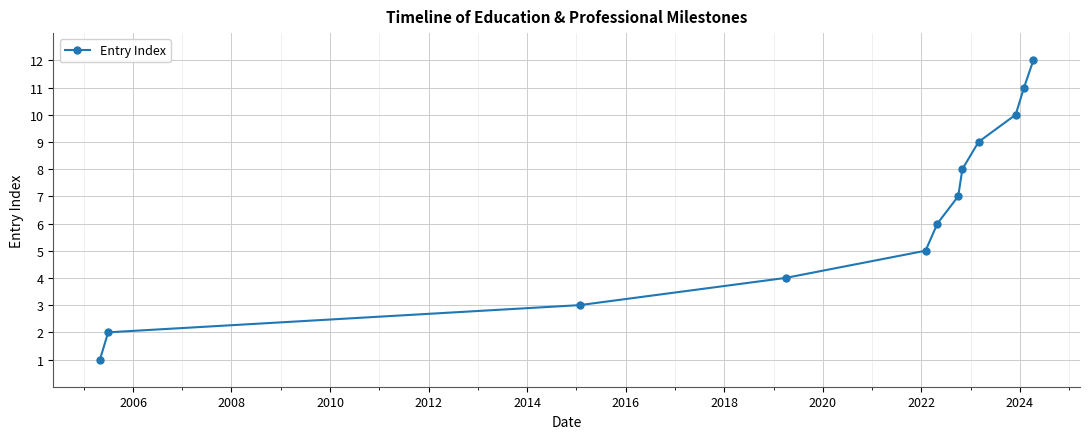

Reading left to right, what are all the values shown in this chart?

1	2	3	4	5	6	7	8	9	10	11	12